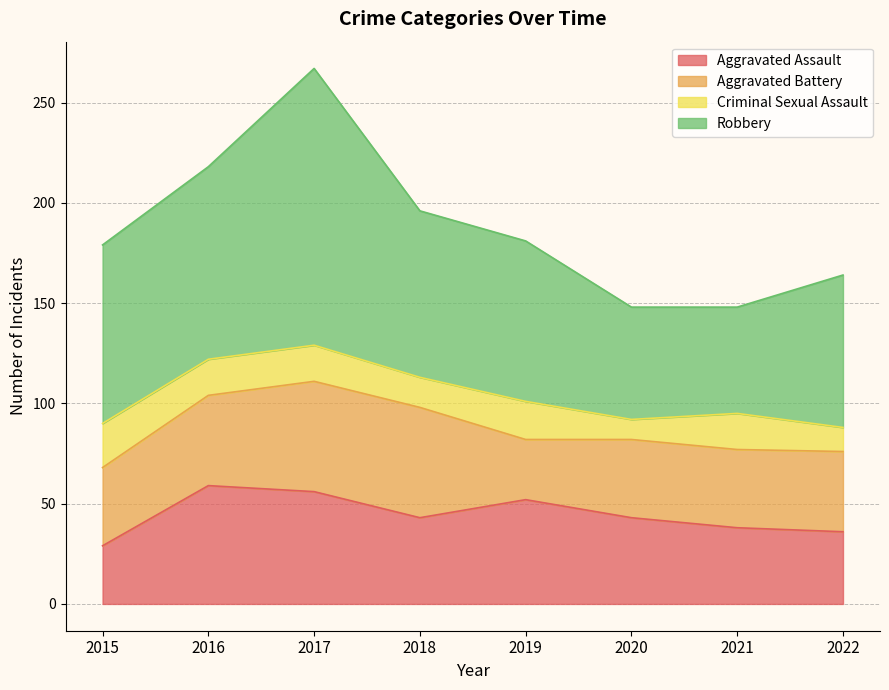

True or false: Aggravated Assault and Robbery intersect in this chart.

False